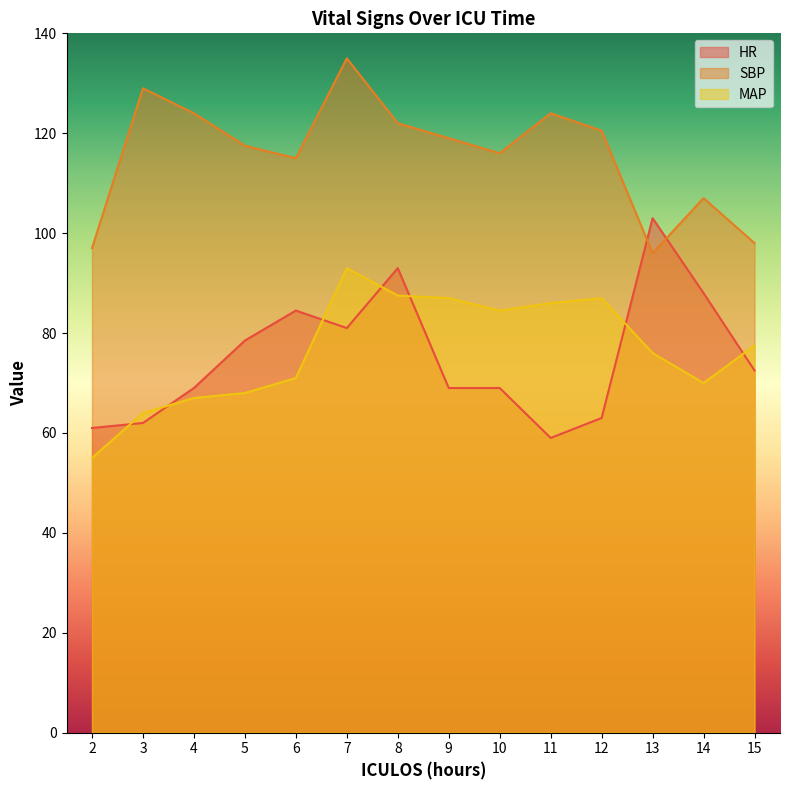

What are all the series names shown in the legend?

HR, SBP, MAP